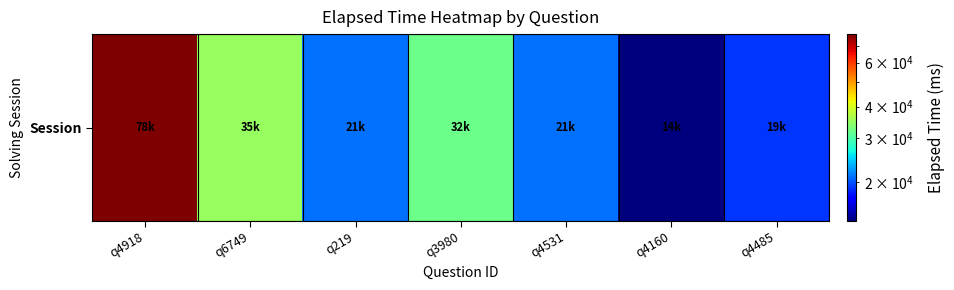

At which category does the chart reach its minimum across all series?

q4160